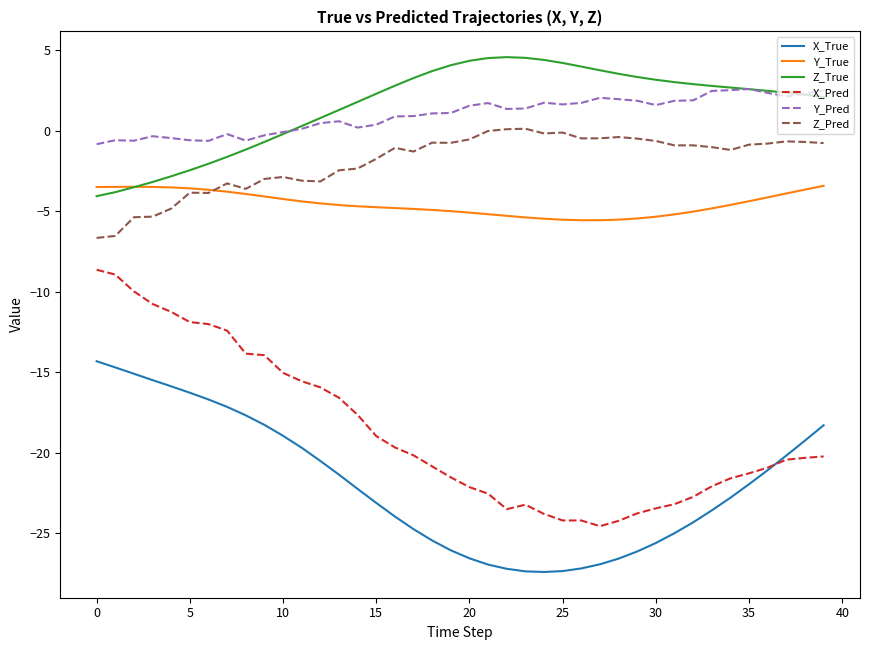

What is the maximum value for X_Pred?

-8.6